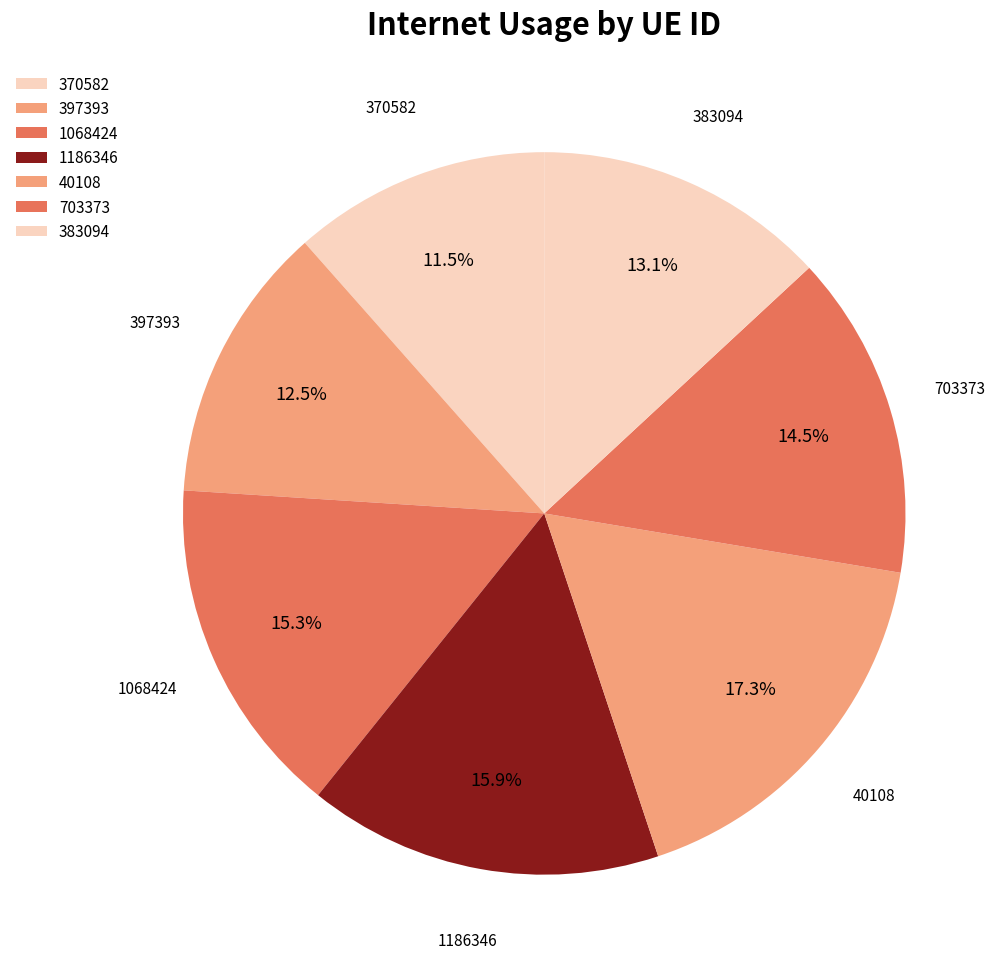

Is there a majority slice in this chart?

No